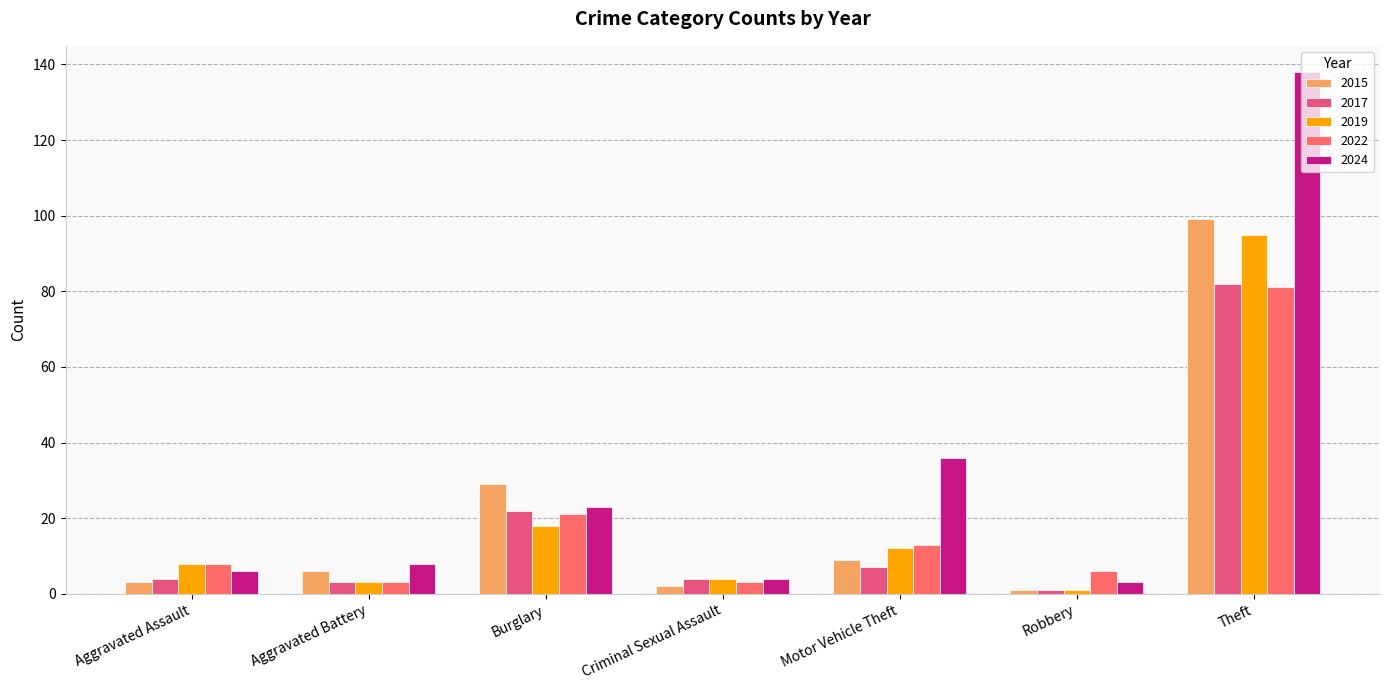

What is the total value across all series at Motor Vehicle Theft?

77